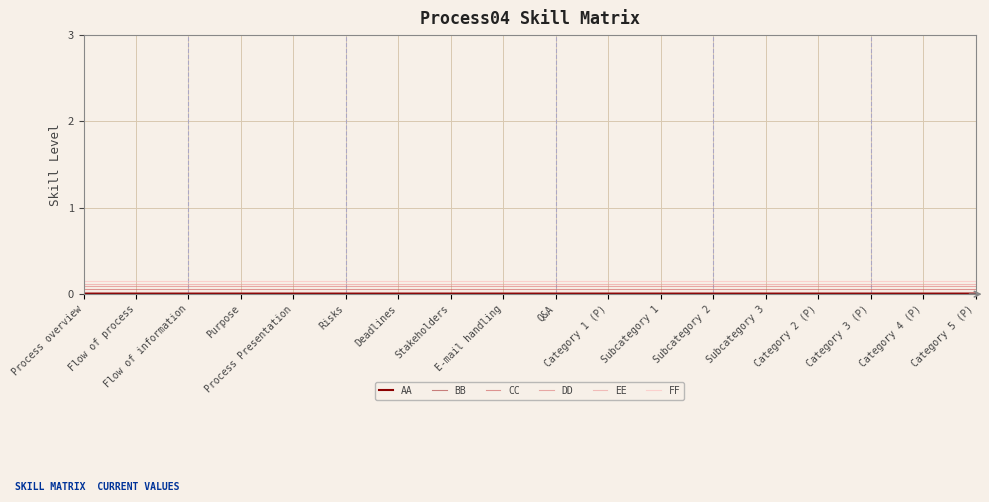

True or false: EE and CC intersect in this chart.

False